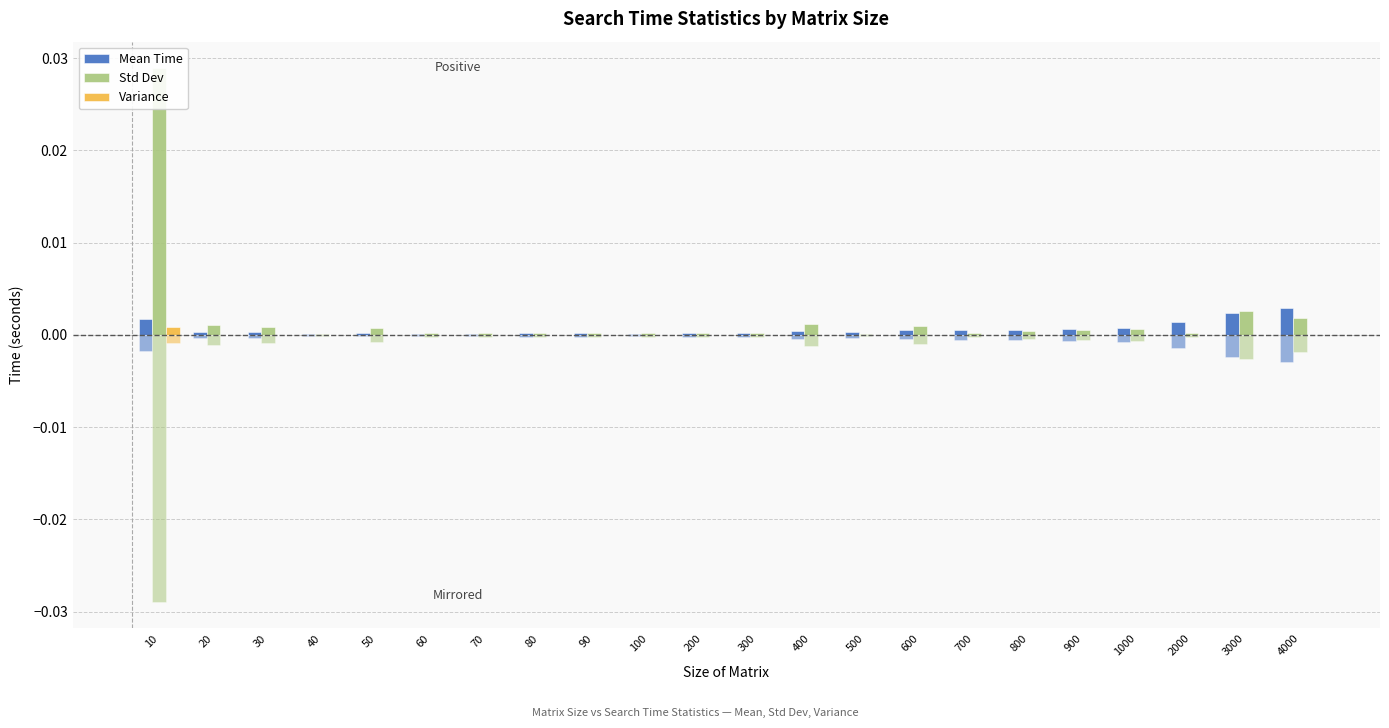

At which category is the sum across all series the highest?

10